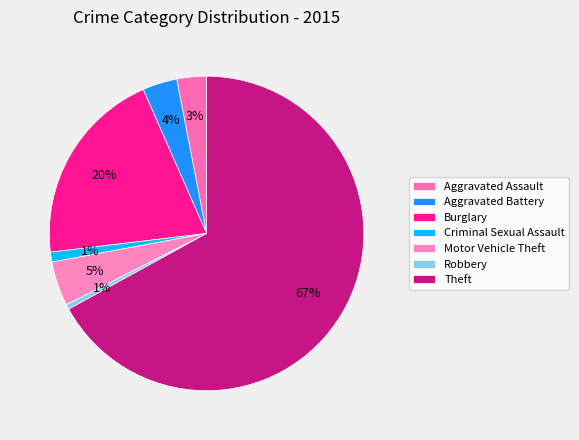

Which category has the biggest portion of the pie?

Theft